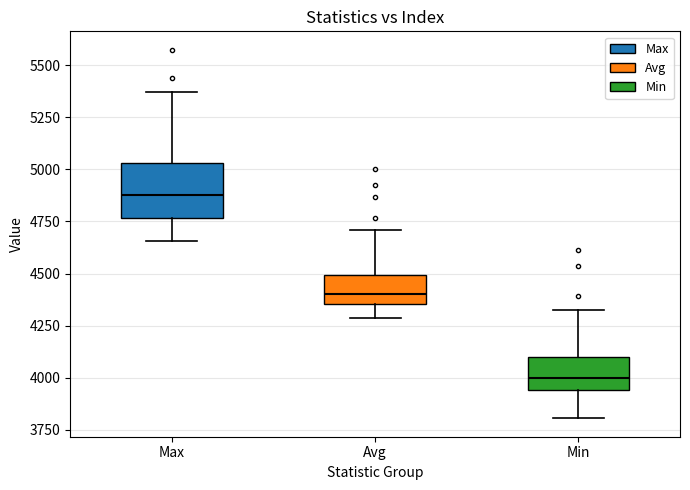

Which box is the tallest, from its lower edge to its upper edge?

Max